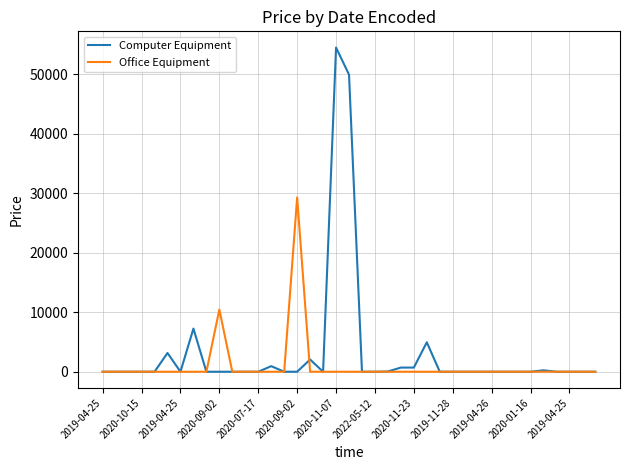

Rank the series by their maximum value, from highest to lowest.

Computer Equipment, Office Equipment